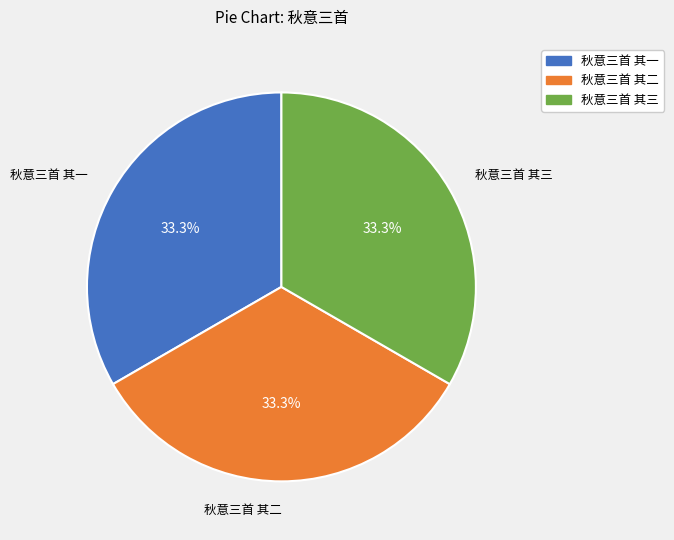

How many slices are in this pie chart?

3